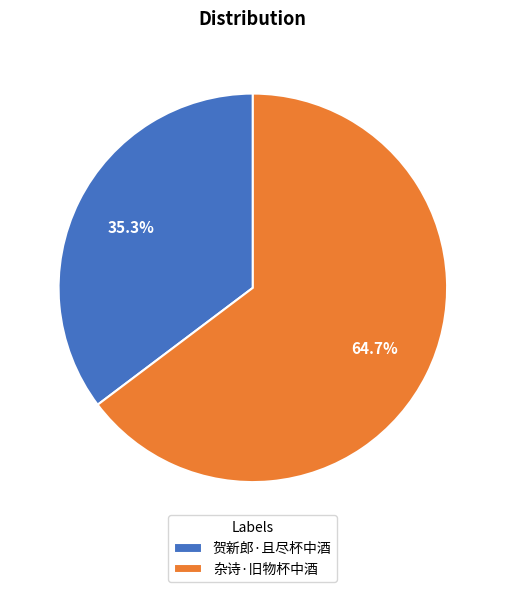

Is 贺新郎·且尽杯中酒 the majority of the pie?

No